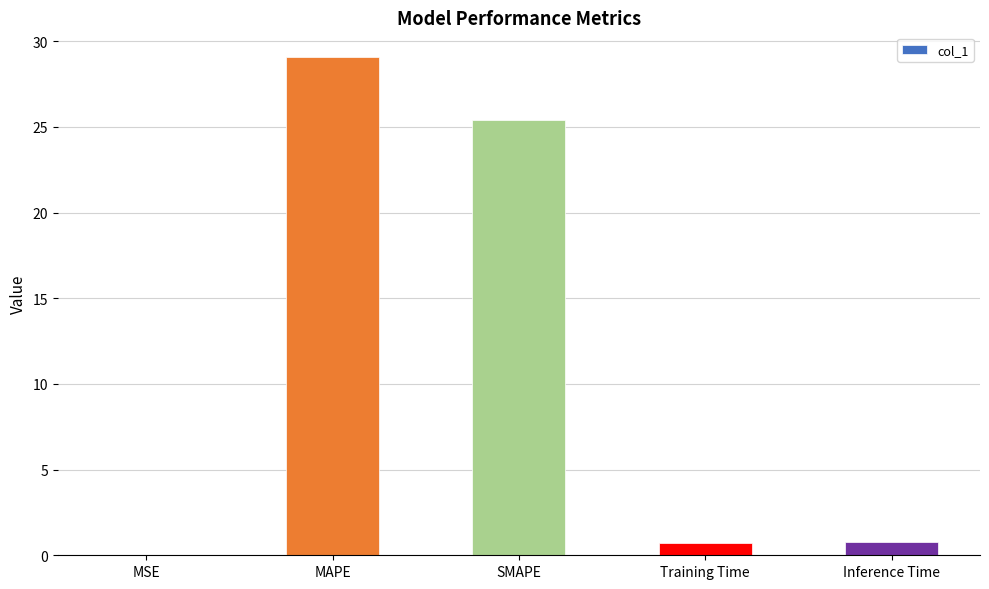

What is the maximum value shown in the chart?

29.1